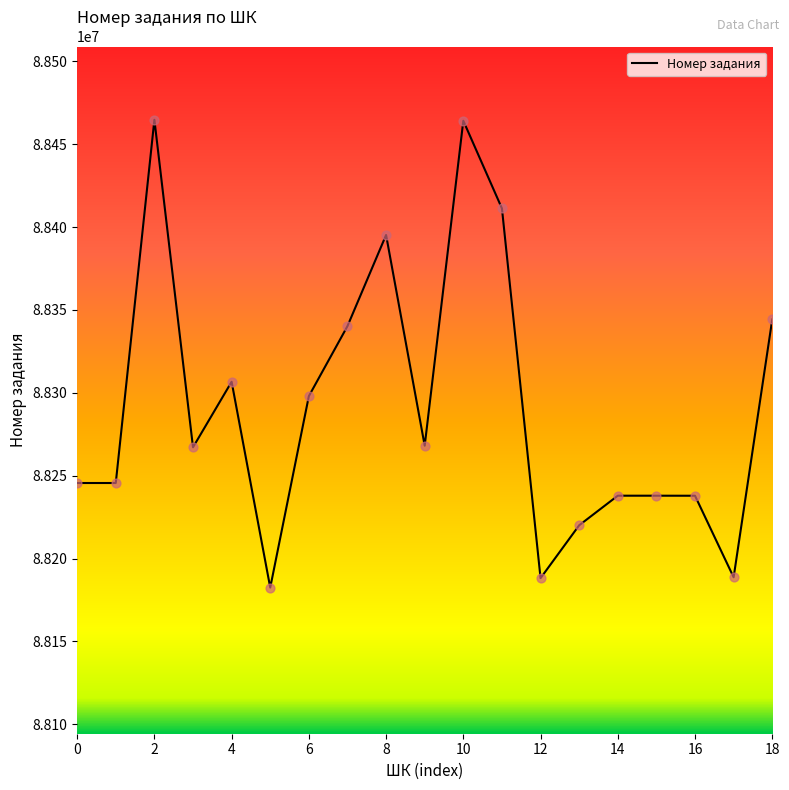

What is the minimum value shown in the chart?

88182461